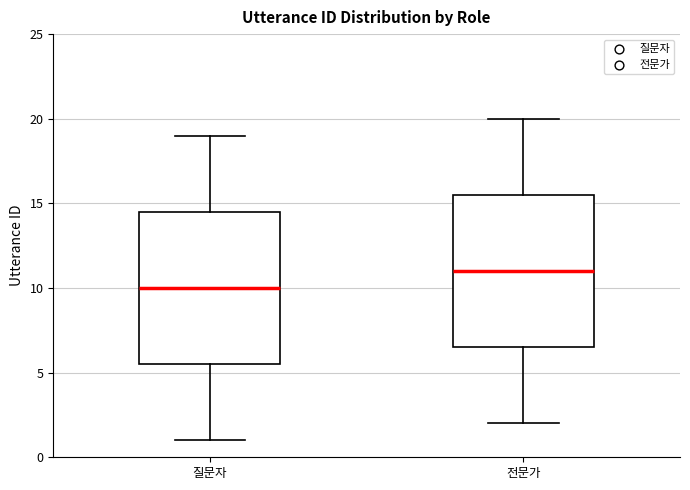

Where is the lower edge of the box for 전문가 on the y-axis? The values are not printed on the chart, so give them approximately, as read against the axis.

6.5